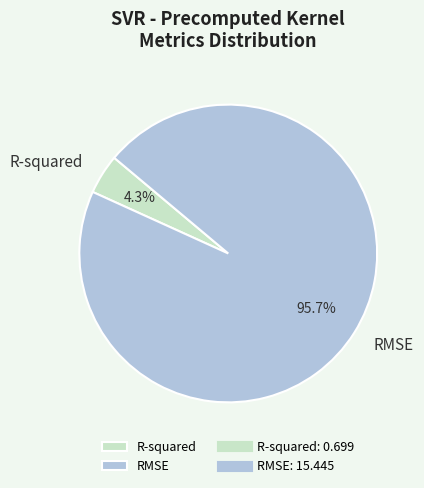

Which category accounts for the majority?

RMSE